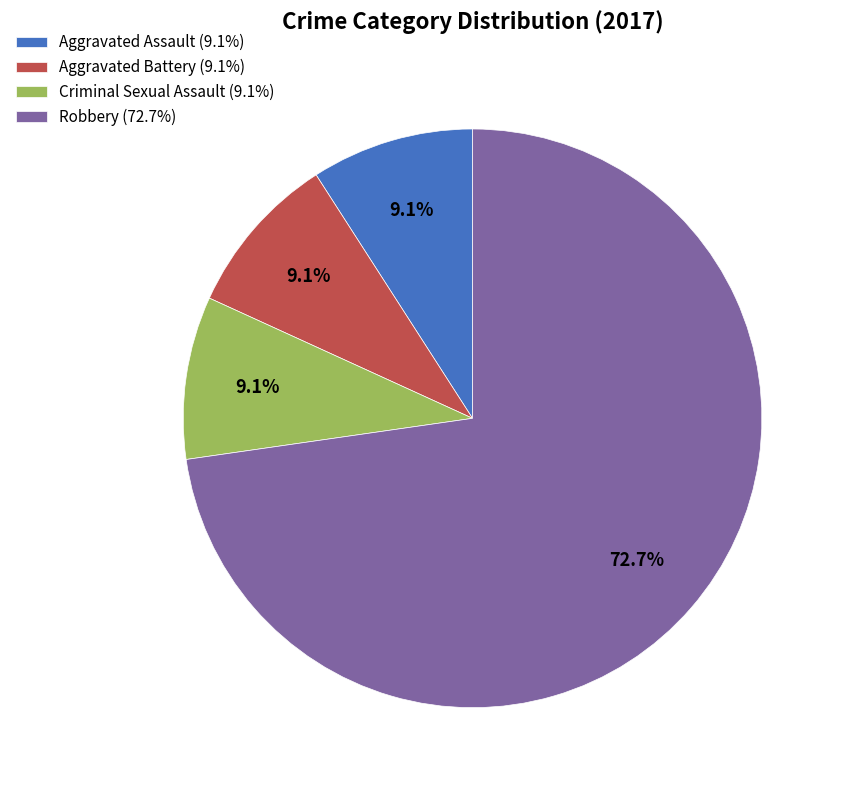

What portion of the pie excludes Aggravated Battery?

90.9%